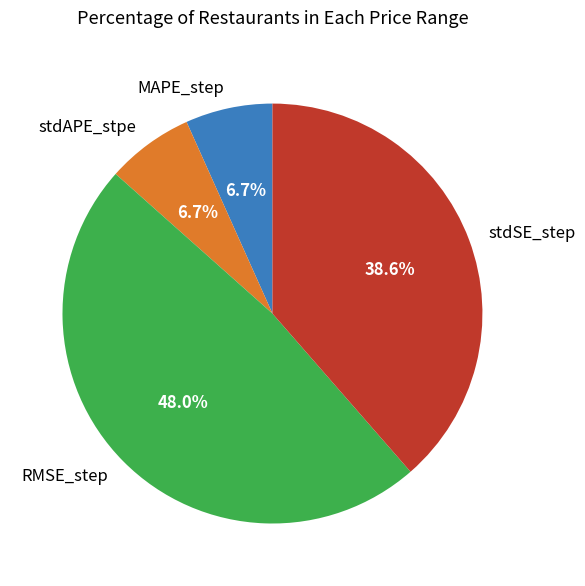

Which has a higher value, stdAPE_stpe or RMSE_step?

RMSE_step